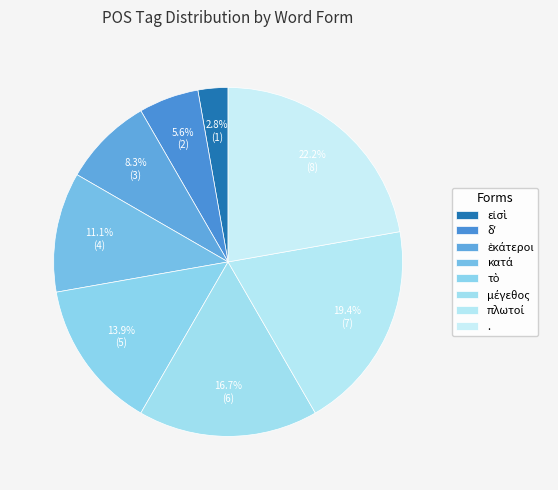

Do πλωτοί and . together represent more than half of the pie?

No